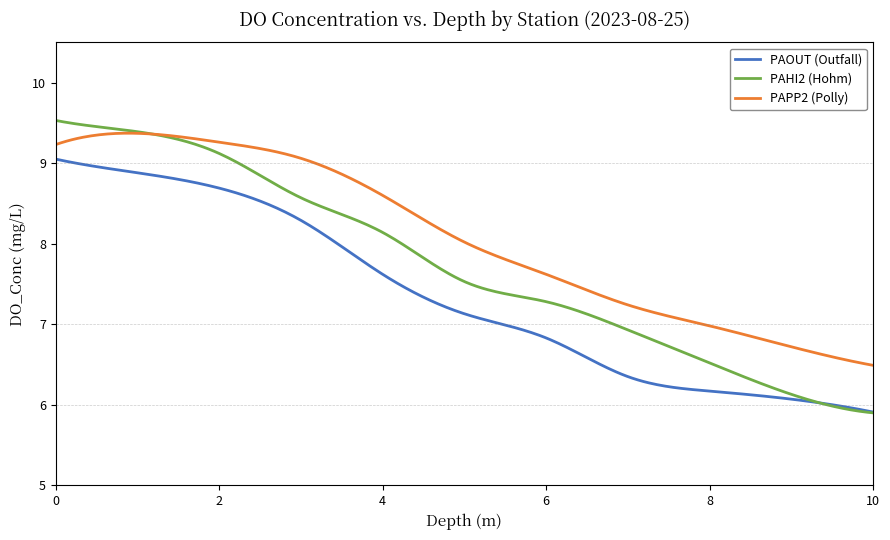

Rank the series by their average value, from lowest to highest.

PAOUT (Outfall), PAHI2 (Hohm), PAPP2 (Polly)